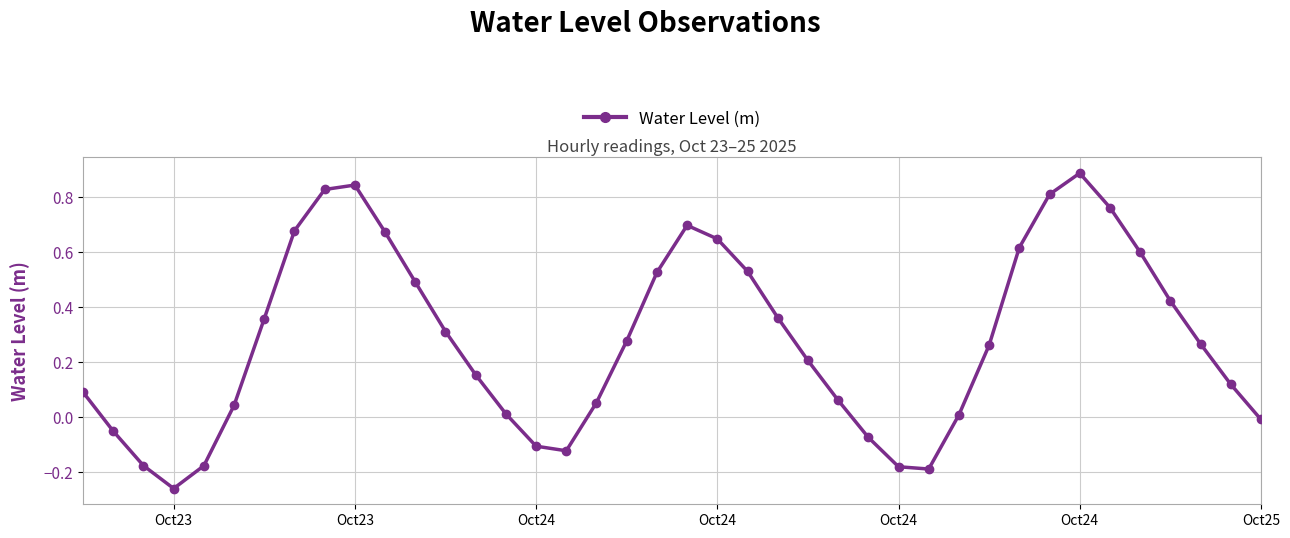

True or false: there are more than 1 points higher than both neighbors.

True